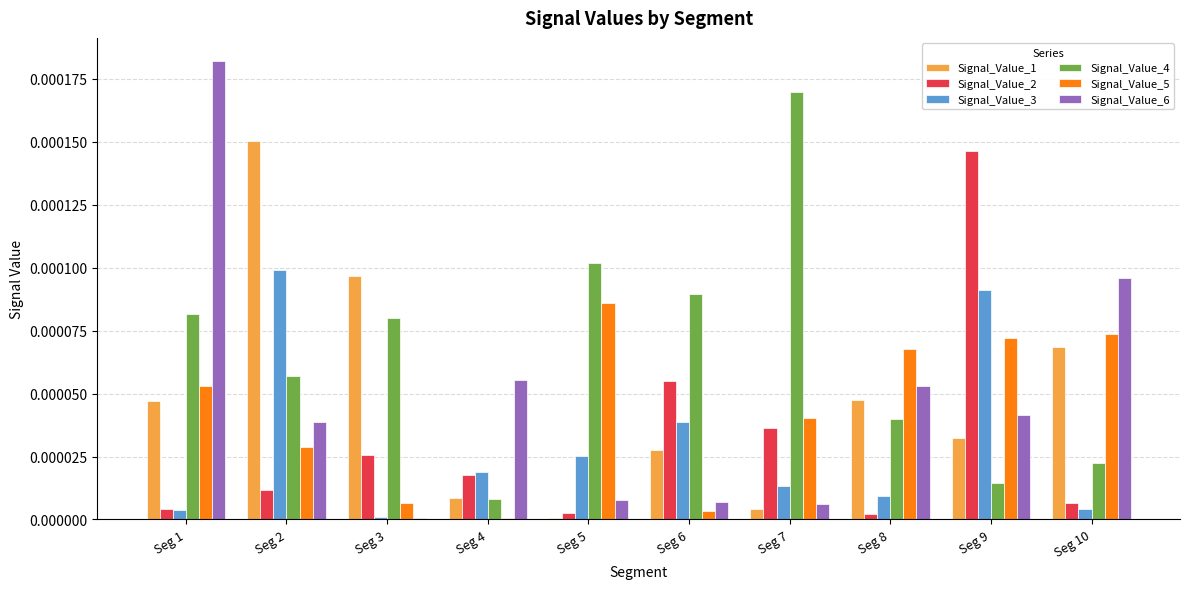

True or false: Signal_Value_6 has a value of 0.0 at Seg 1.

True